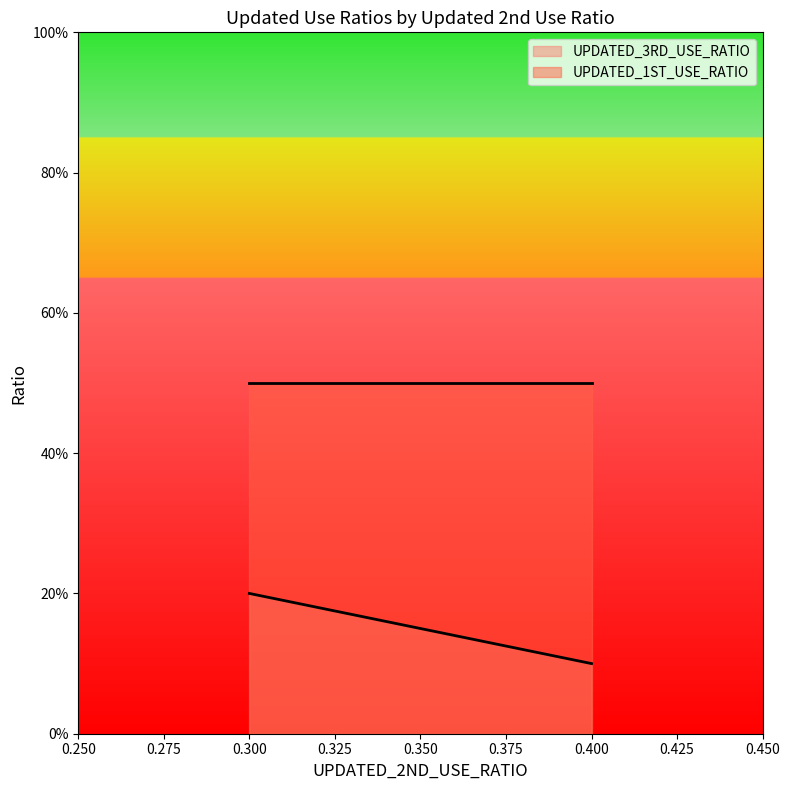

How many lines are shown in the chart?

2